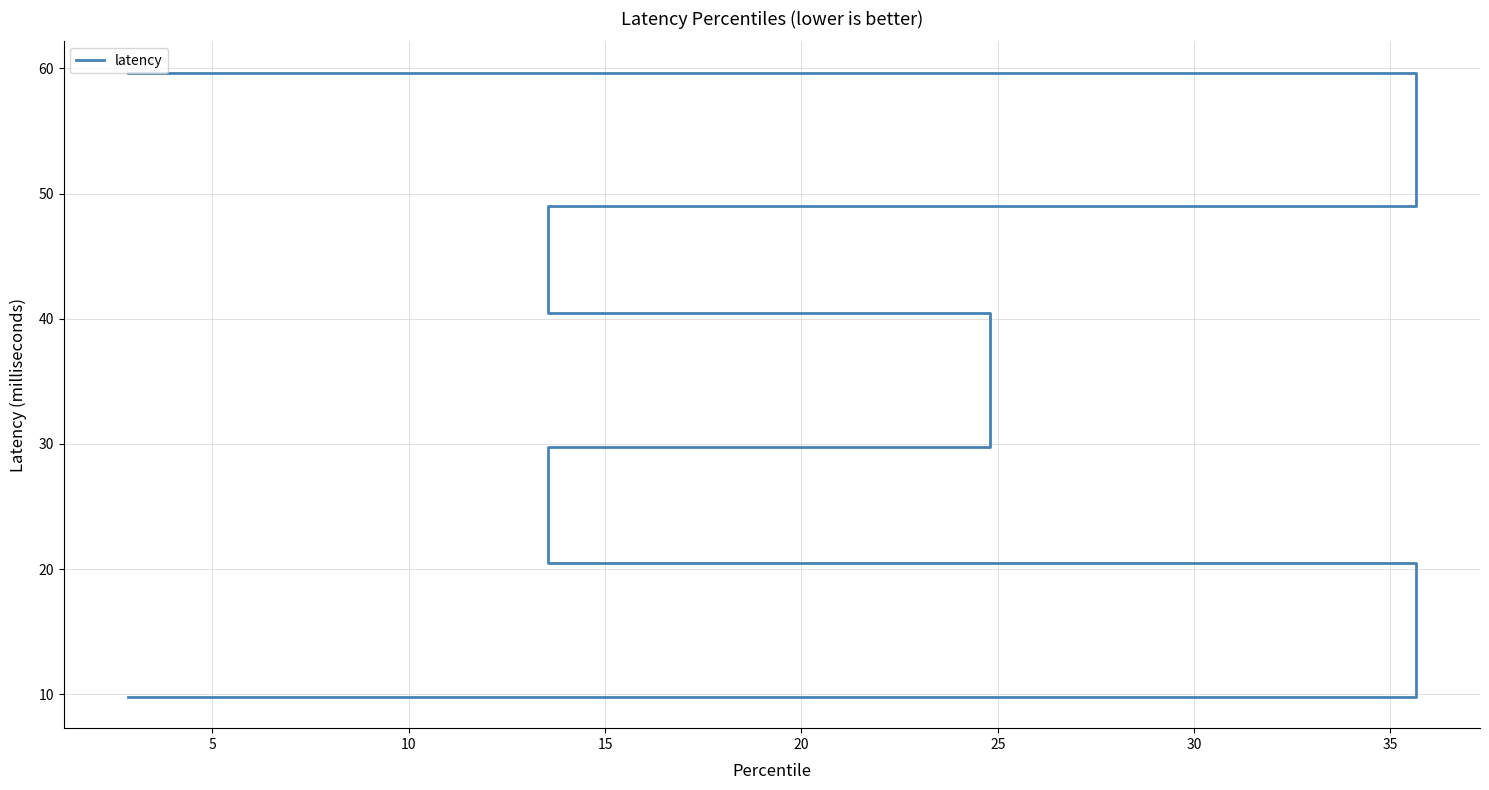

Which label corresponds to the smallest value in the chart?

10